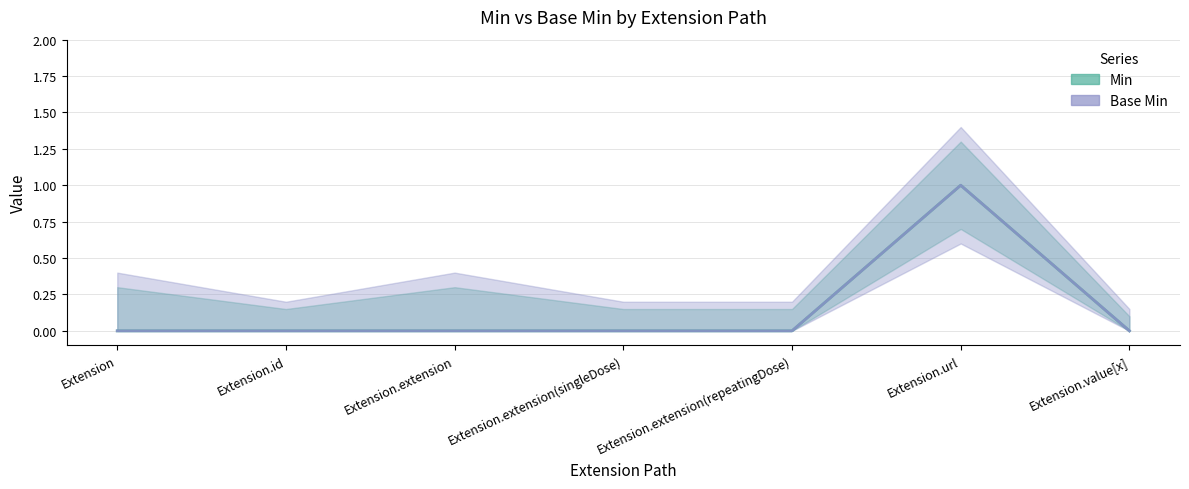

Reading left to right, transcribe all the data shown in this chart.

Min: 0	0	0	0	0	1	0
Base Min: 0	0	0	0	0	1	0